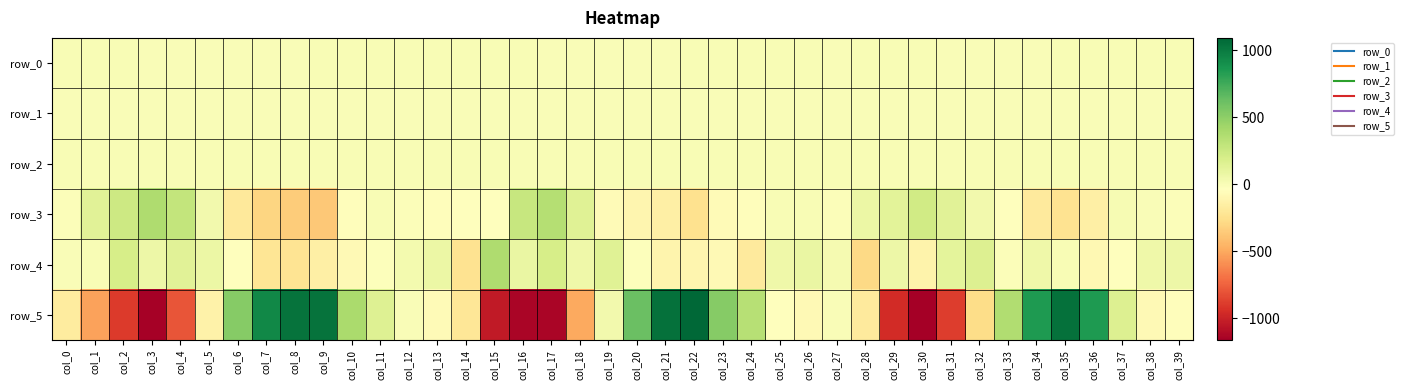

Which has a higher value, col_31 or col_4?

col_31